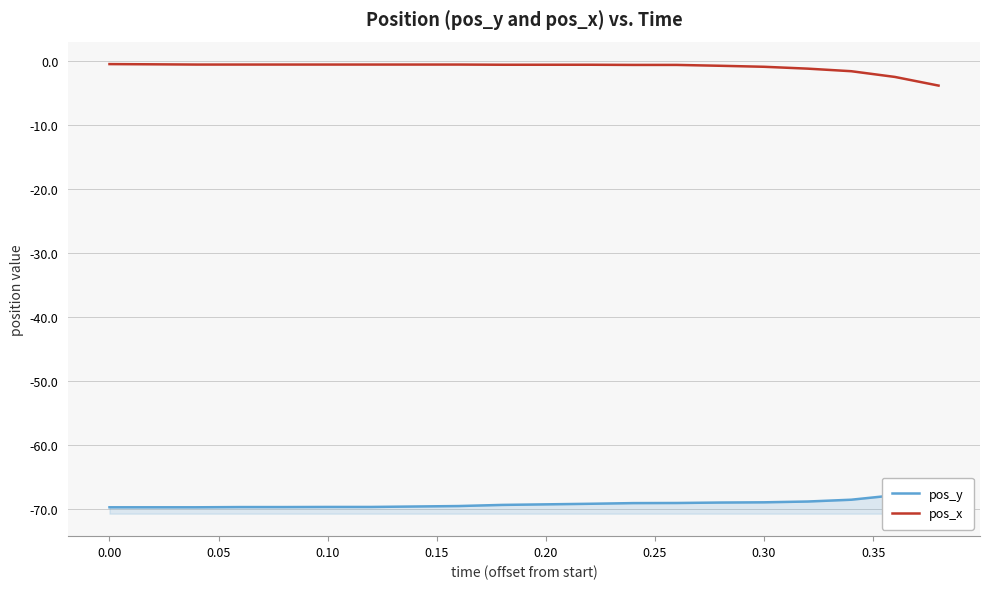

What is the difference between the maximum and minimum values in the pos_y series?

2.9